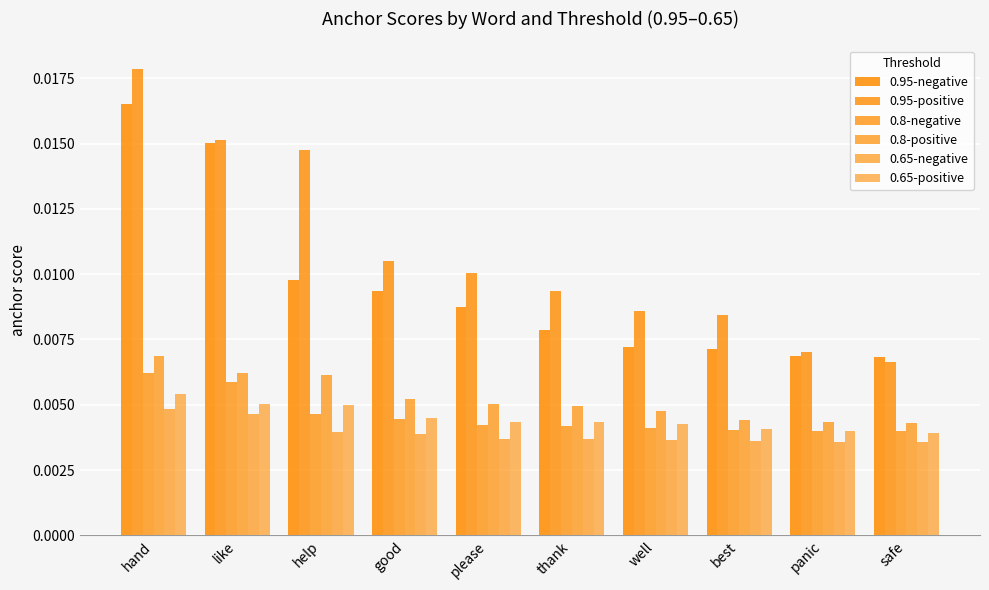

How many bars are there in each group?

6